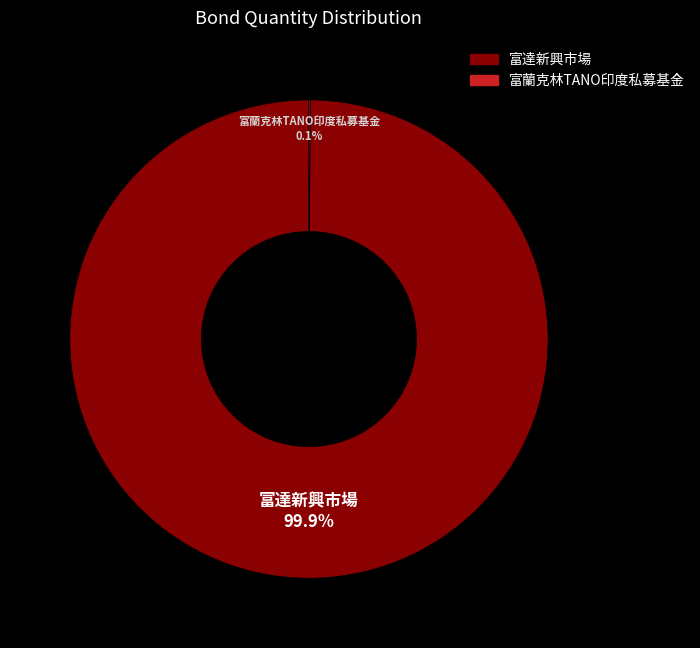

What is the majority slice?

富達新興市場